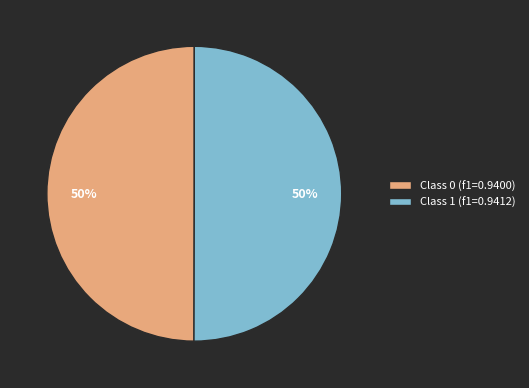

To the nearest percent, what is the average slice percentage?

50%